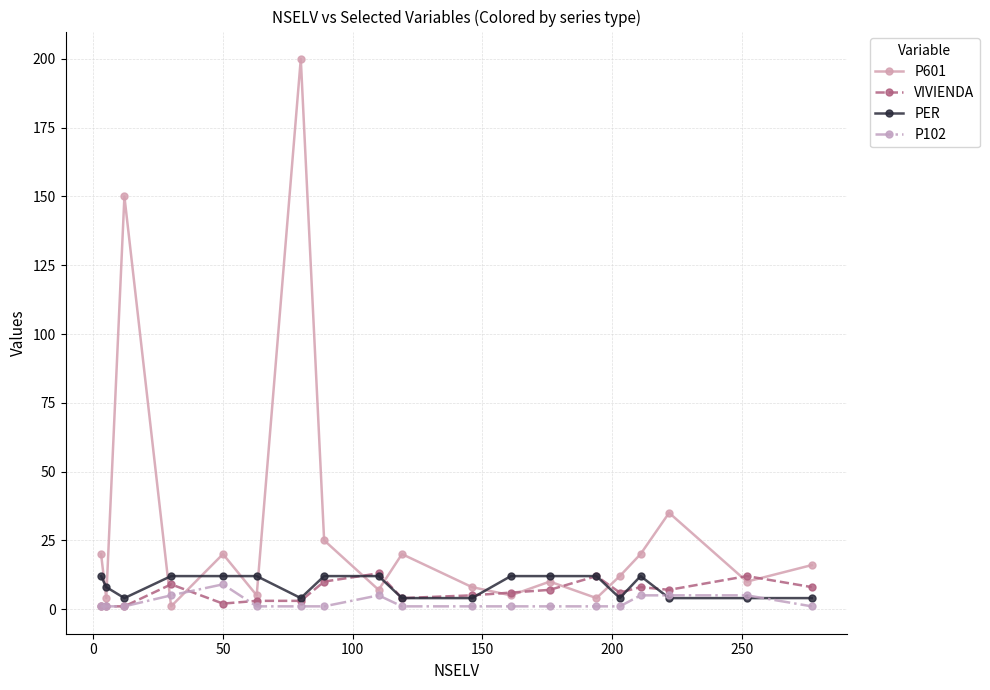

What is the lowest value of the P102 series?

1